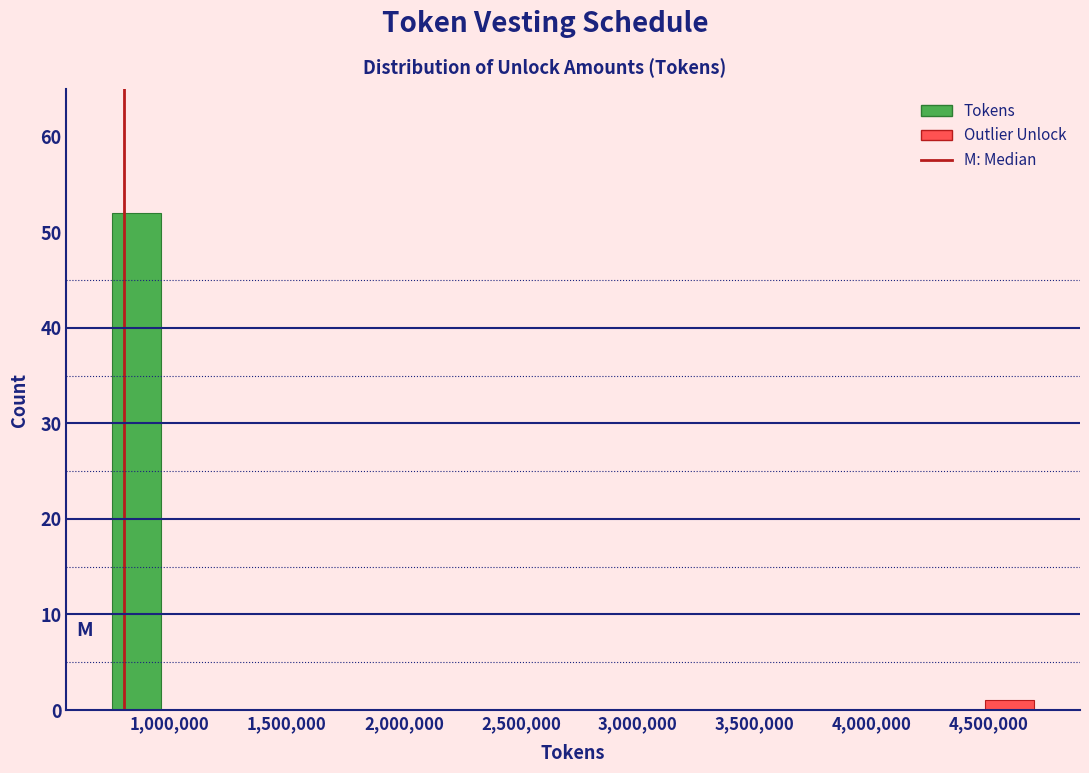

How tall is the bar that spans 4500000 to 4700000 on the x-axis? Neither the bar edges nor the heights are printed on the chart, so give them approximately, as read against the axes.

1